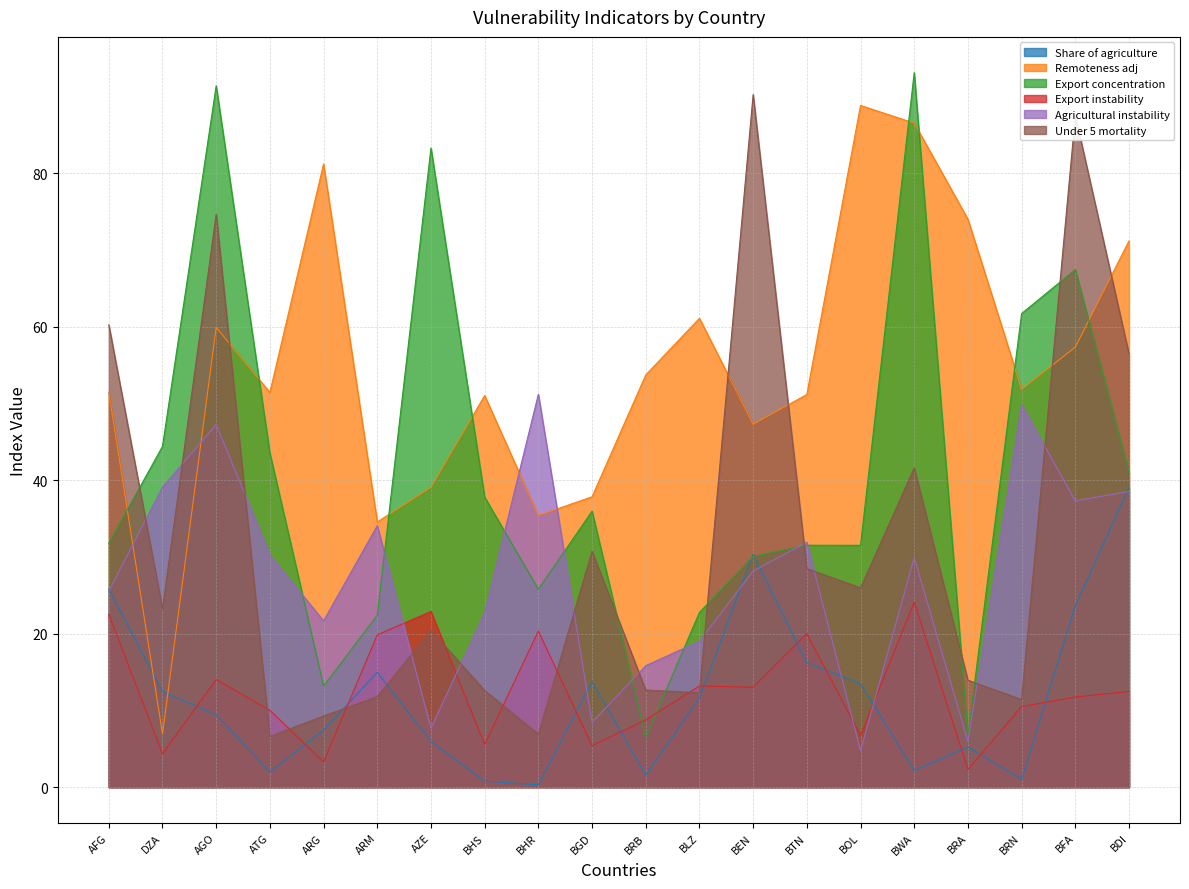

List the labels in order of Agricultural instability value, largest first.

BHR, BRN, AGO, DZA, BDI, BFA, ARM, BTN, ATG, BWA, BEN, AFG, BHS, ARG, BLZ, BRB, BGD, AZE, BRA, BOL